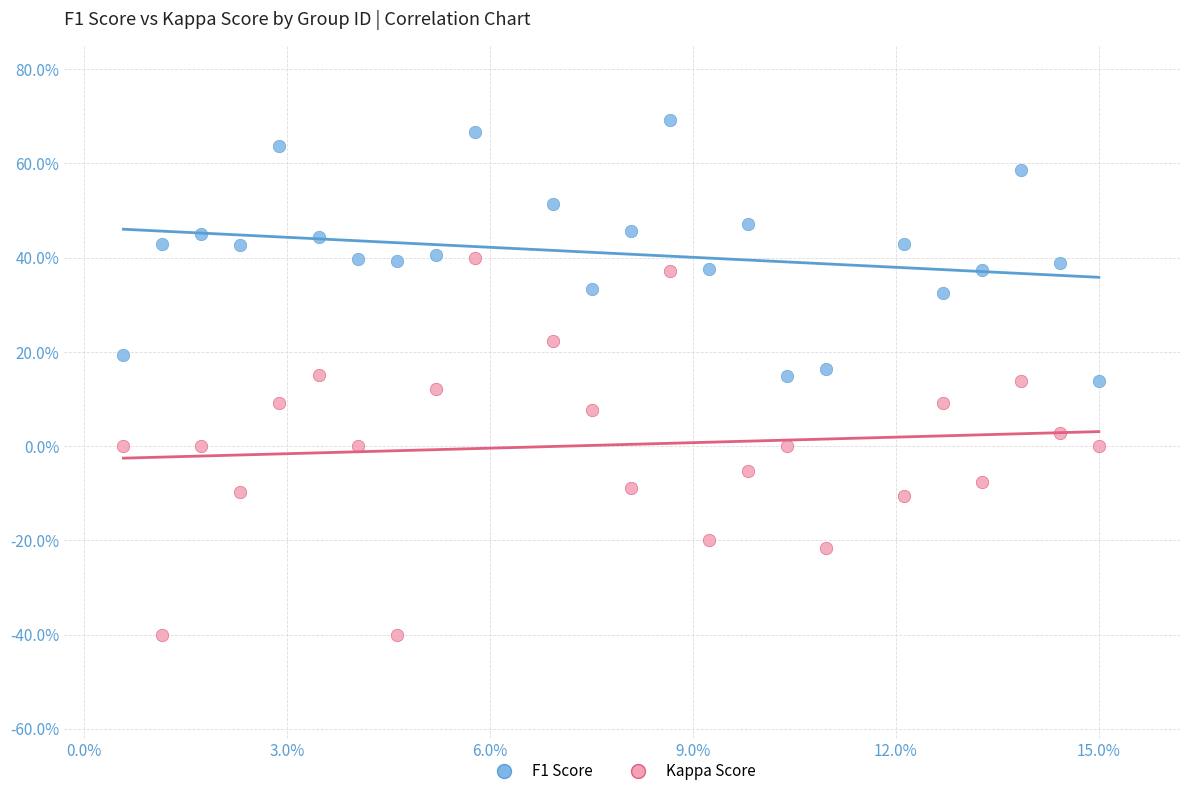

Which series has the largest Y range (max minus min)?

Kappa Score